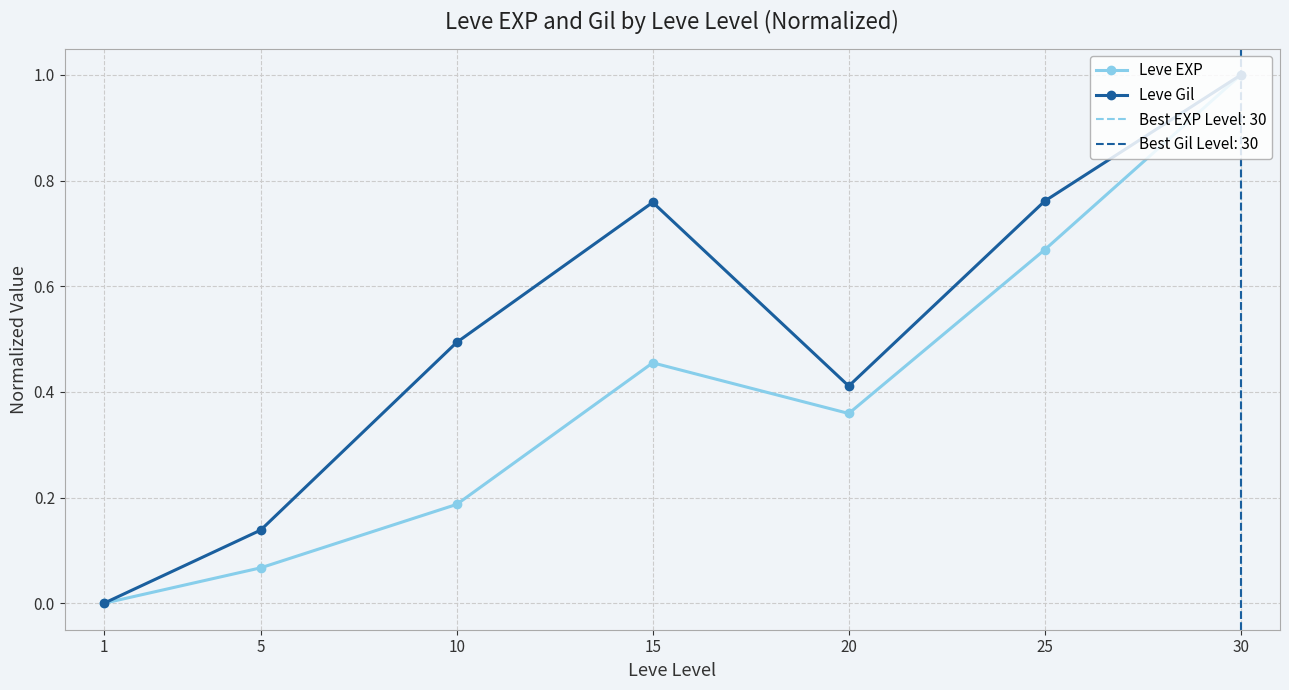

Reading right to left, what are all the values shown in this chart?

Leve EXP: 1.0	0.7	0.4	0.5	0.2	0.1	0.0
Leve Gil: 1.0	0.8	0.4	0.8	0.5	0.1	0.0